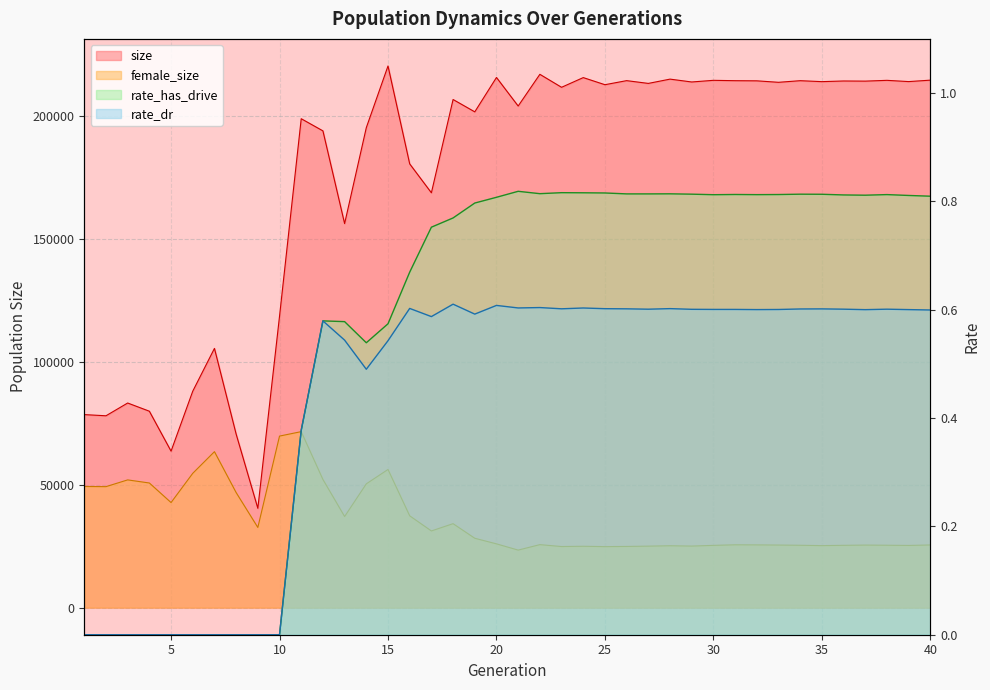

Count the number of categories in the chart.

40